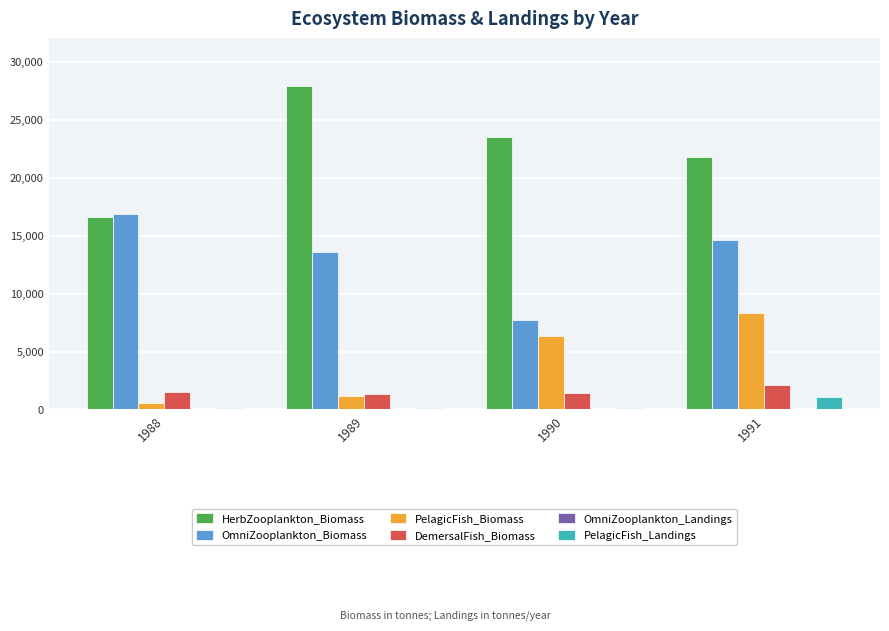

How many groups of bars are there?

4